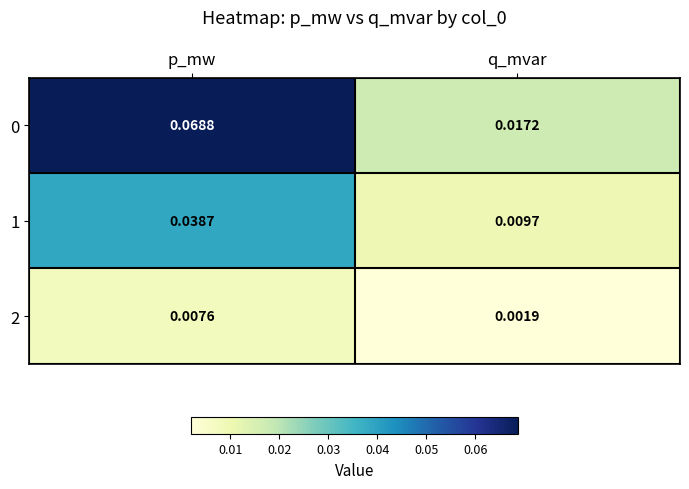

At how many categories does at least one series exceed 0?

2